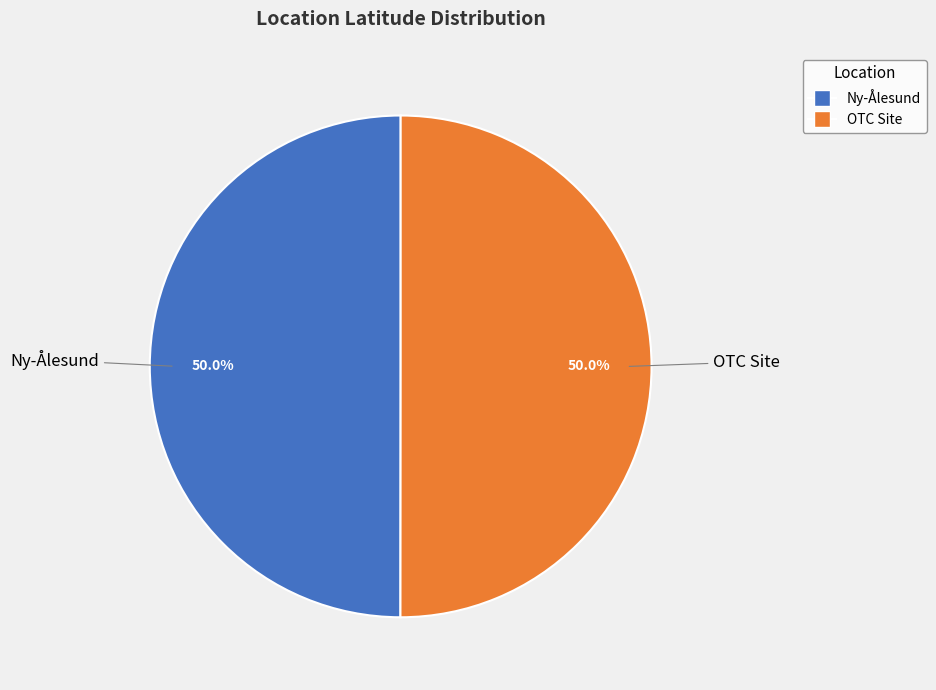

To the nearest percent, what is the combined percentage of OTC Site and Ny-Ålesund?

100%